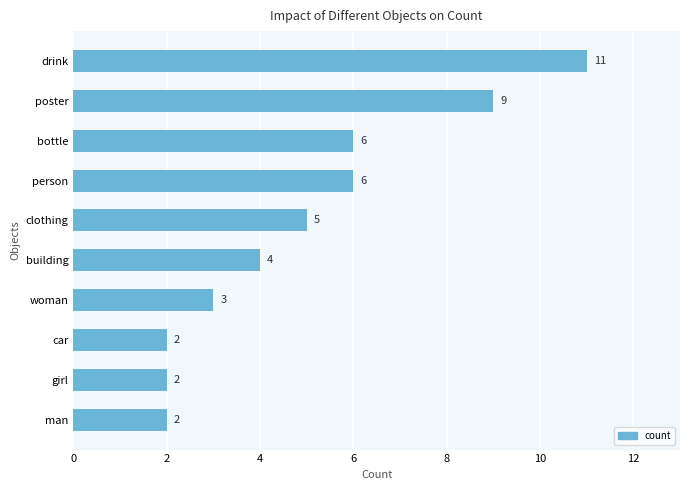

What is the difference between the maximum and minimum values?

9